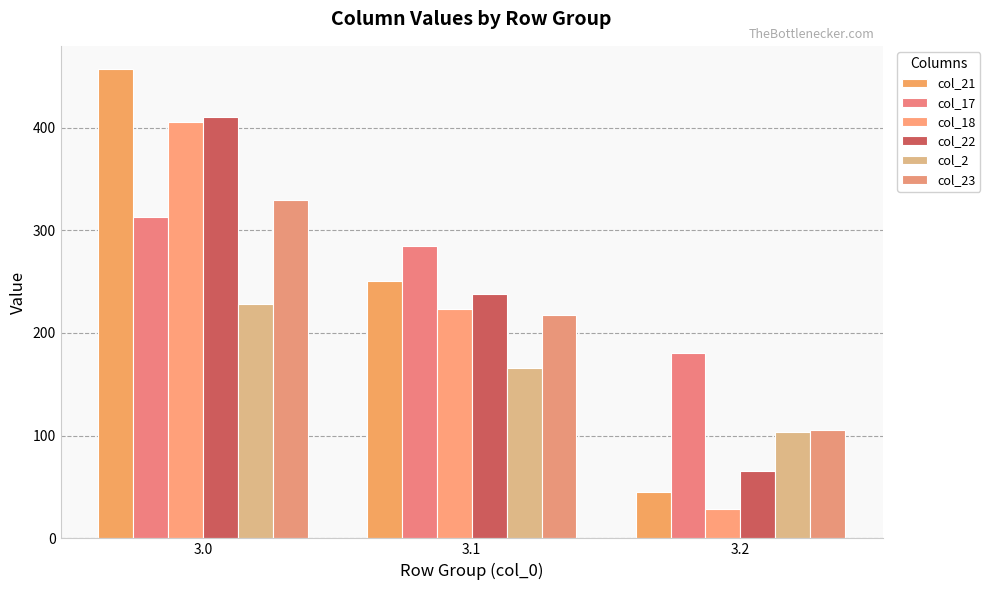

Which label corresponds to the largest value in the chart?

3.0